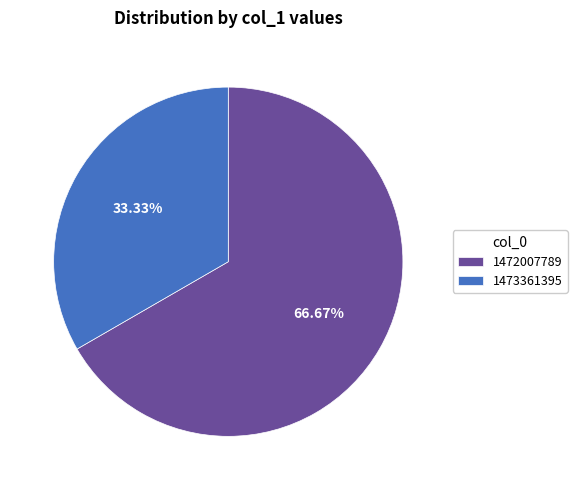

Is there a majority slice in this chart?

Yes